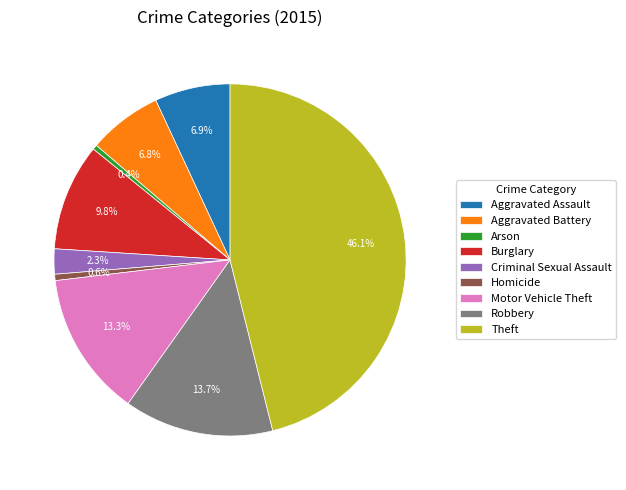

How many segments does this pie chart have?

9